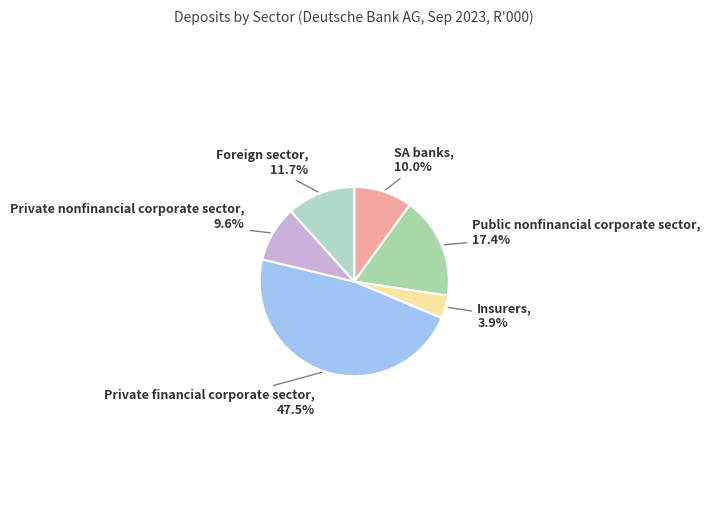

Count the number of slices in the pie.

6